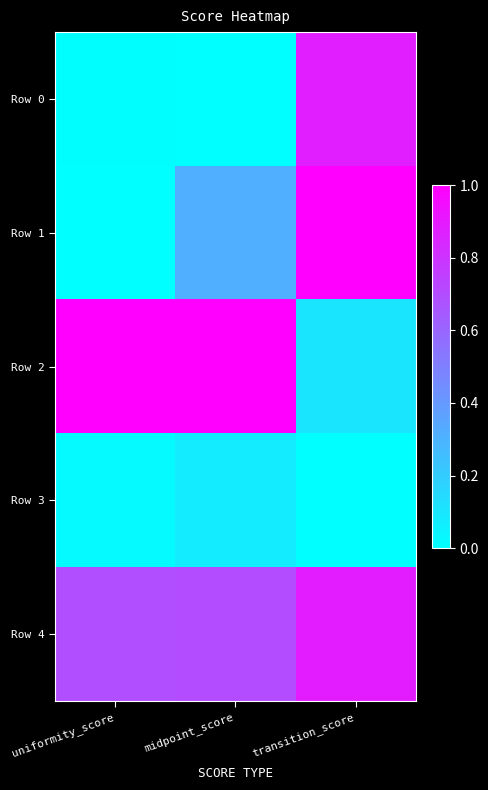

How many categories are shown in the chart?

3